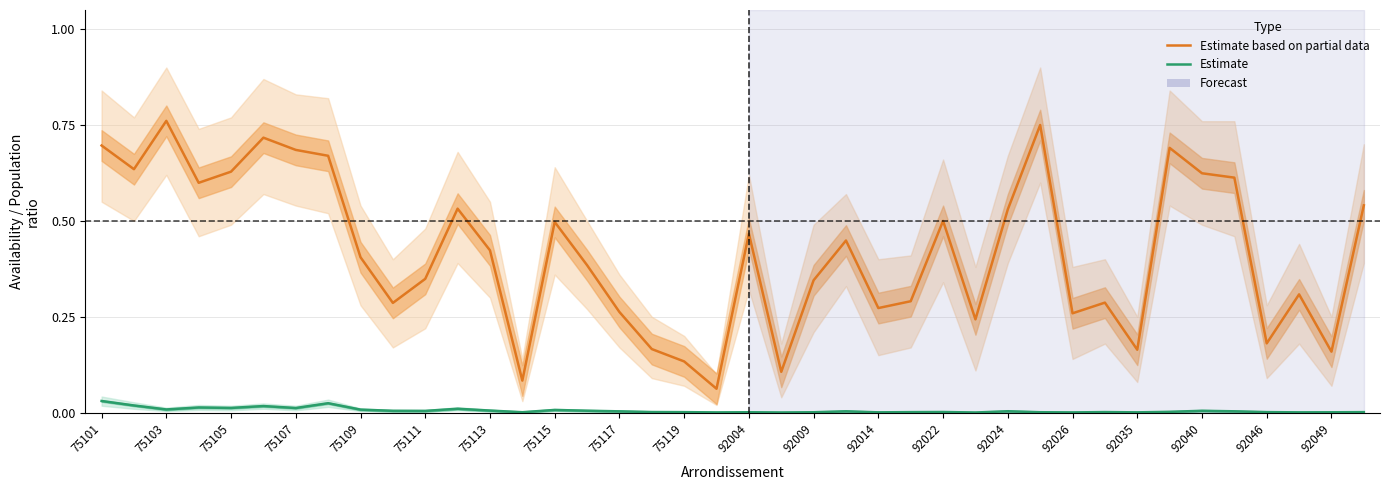

Reading left to right, transcribe all the data shown in this chart.

Estimate based on partial data: 0.7	0.6	0.8	0.6	0.6	0.7	0.7	0.7	0.4	0.3	0.3	0.5	0.4	0.1	0.5	0.4	0.3	0.2	0.1	0.1	0.5	0.1	0.3	0.4	0.3	0.3	0.5	0.2	0.5	0.8	0.3	0.3	0.2	0.7	0.6	0.6	0.2	0.3	0.2	0.5
Estimate: 0.0	0.0	0.0	0.0	0.0	0.0	0.0	0.0	0.0	0.0	0.0	0.0	0.0	0.0	0.0	0.0	0.0	0.0	0.0	0.0	0.0	0.0	0.0	0.0	0.0	0.0	0.0	0.0	0.0	0.0	0.0	0.0	0.0	0.0	0.0	0.0	0.0	0.0	0.0	0.0